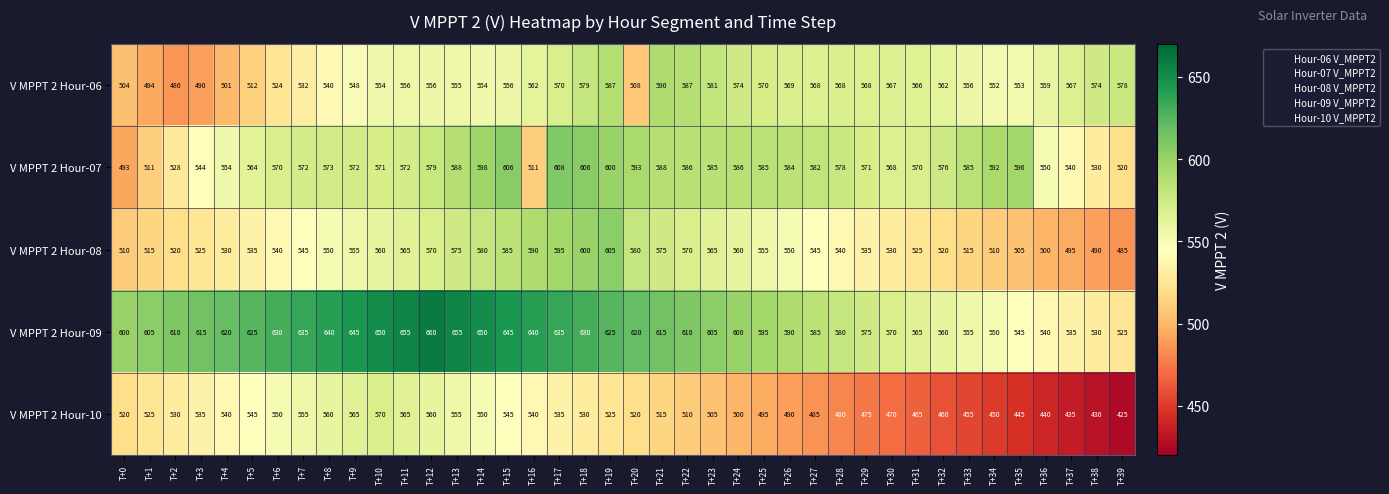

Which series has the largest total across all categories?

V MPPT 2 Hour-09